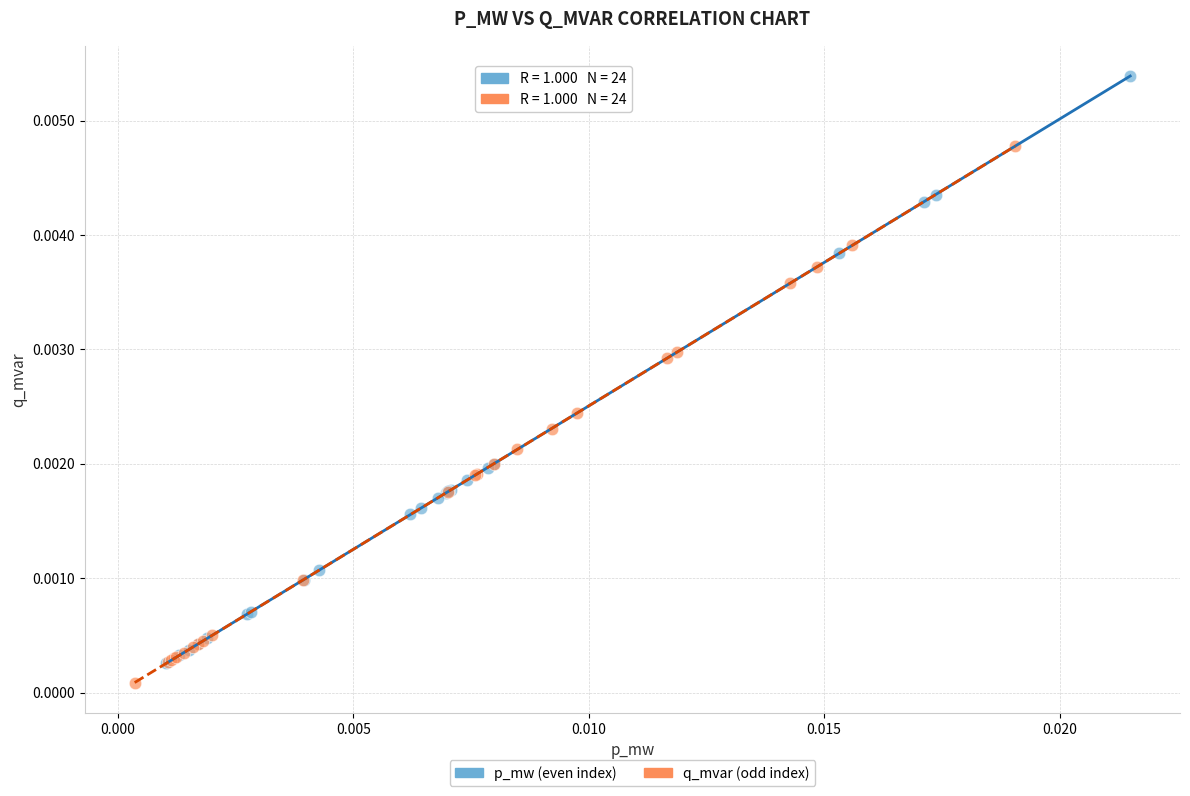

Which series contains the highest Y value?

p_mw (even index)